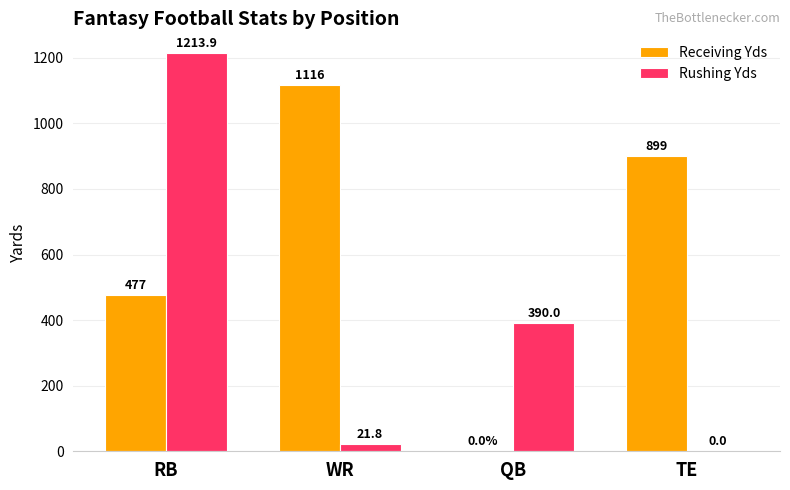

Count the number of data series in this chart.

2